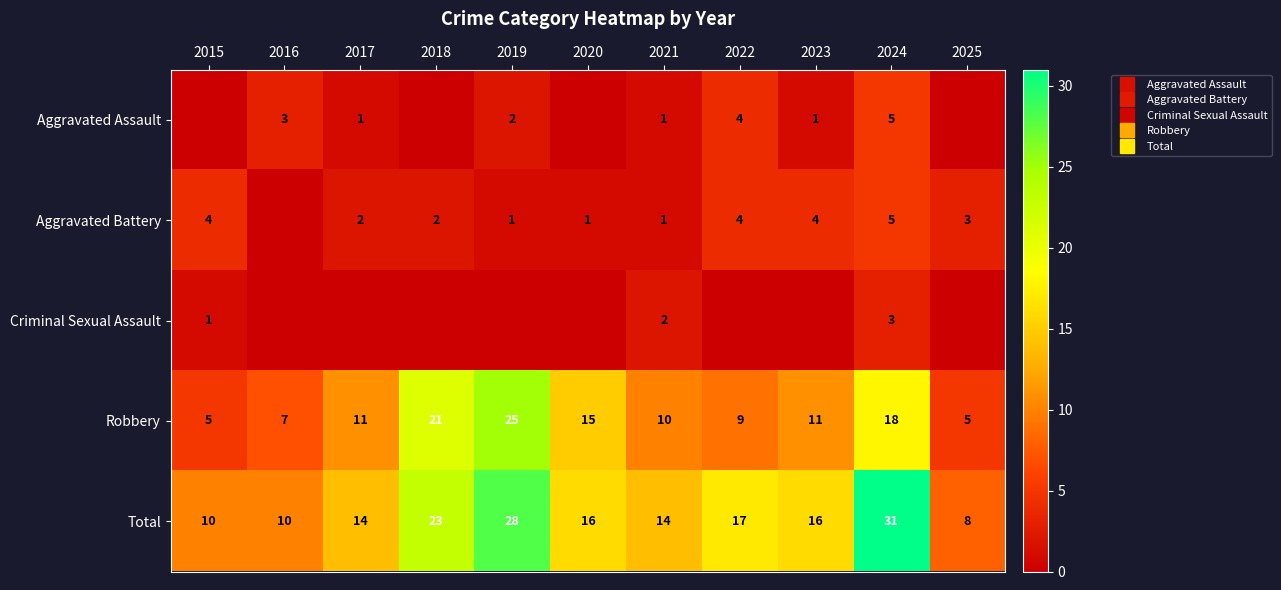

Which label corresponds to the smallest value in the chart?

2015